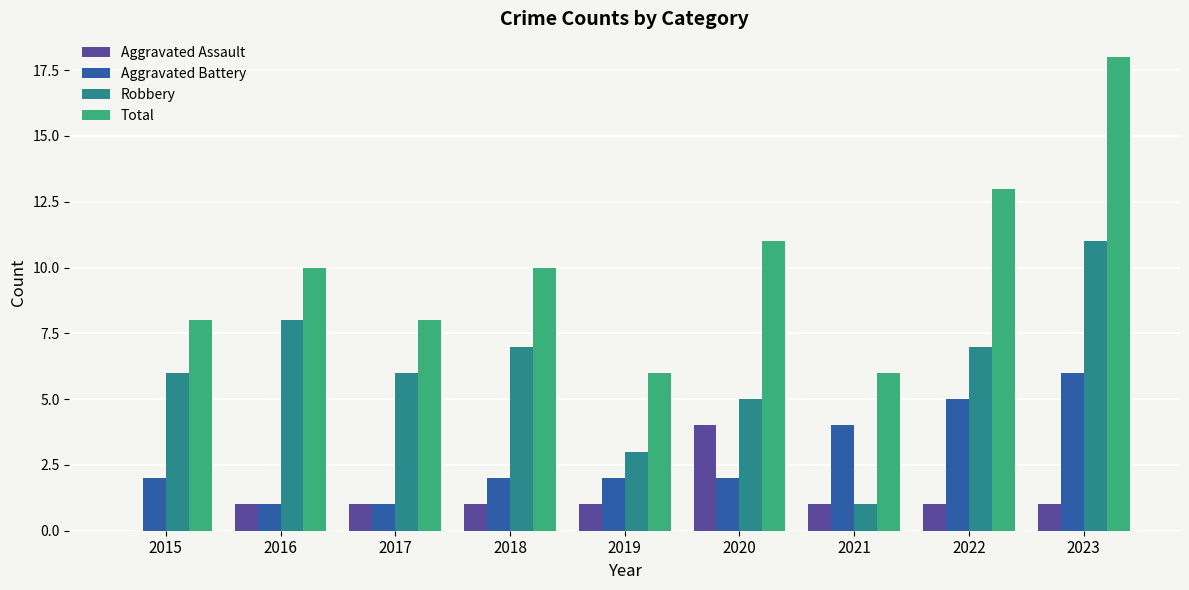

Reading left to right, what are all the values shown in this chart?

Aggravated Assault: 0	1	1	1	1	4	1	1	1
Aggravated Battery: 2	1	1	2	2	2	4	5	6
Robbery: 6	8	6	7	3	5	1	7	11
Total: 8	10	8	10	6	11	6	13	18